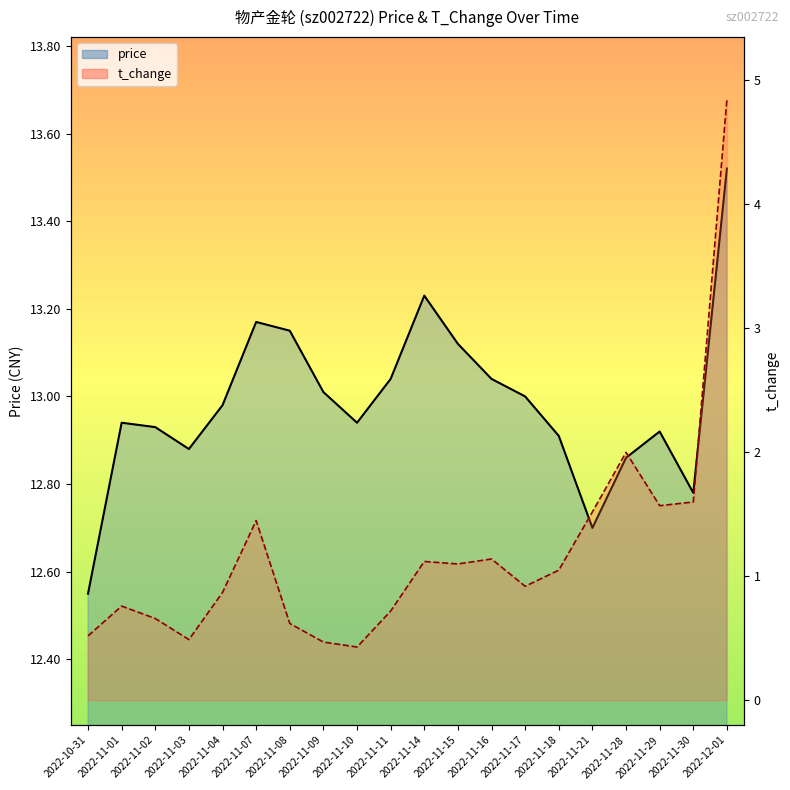

What position from the left is 2022-11-28?

17